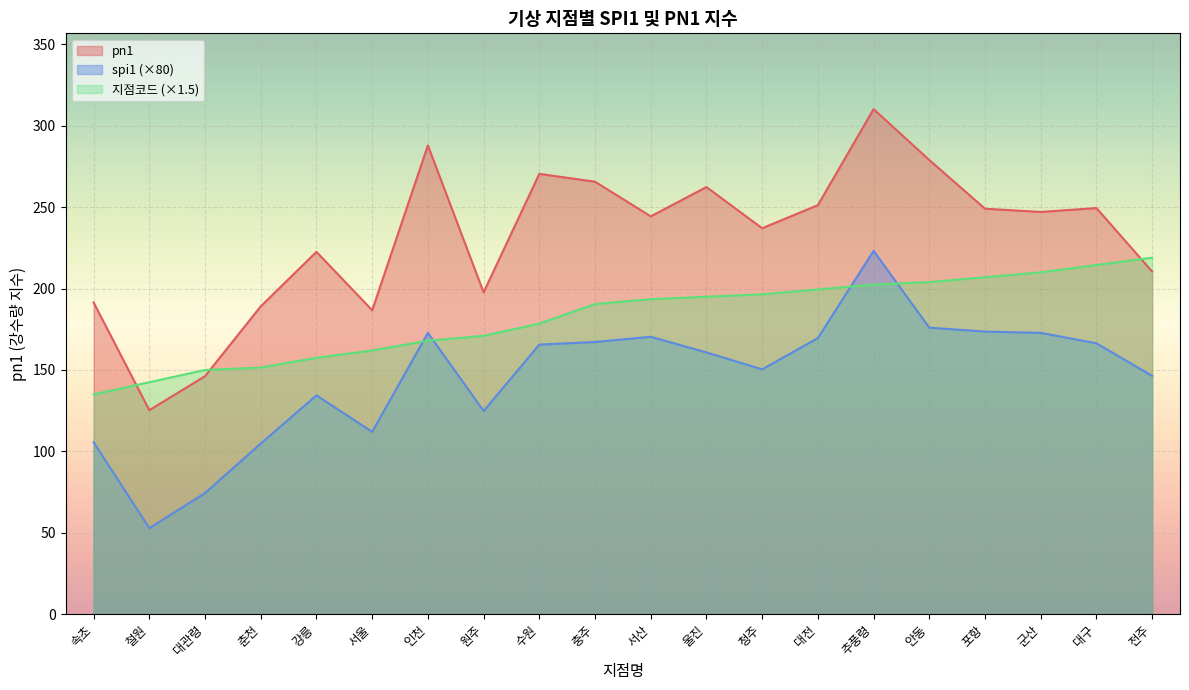

Reading left to right, list all the values displayed in this chart.

pn1: 속초=191.5	철원=125.3	대관령=146.2	춘천=189.1	강릉=222.6	서울=186.7	인천=288.0	원주=197.7	수원=270.5	충주=265.7	서산=244.4	울진=262.4	청주=237.1	대전=251.3	추풍령=310.3	안동=279.0	포항=249.1	군산=247.1	대구=249.5	전주=210.5
spi1: 속초=105.6	철원=52.8	대관령=74.4	춘천=104.8	강릉=134.4	서울=112.0	인천=172.8	원주=124.8	수원=165.6	충주=167.2	서산=170.4	울진=160.8	청주=150.4	대전=169.6	추풍령=223.2	안동=176.0	포항=173.6	군산=172.8	대구=166.4	전주=146.4
지점코드: 속초=135.0	철원=142.5	대관령=150.0	춘천=151.5	강릉=157.5	서울=162.0	인천=168.0	원주=171.0	수원=178.5	충주=190.5	서산=193.5	울진=195.0	청주=196.5	대전=199.5	추풍령=202.5	안동=204.0	포항=207.0	군산=210.0	대구=214.5	전주=219.0